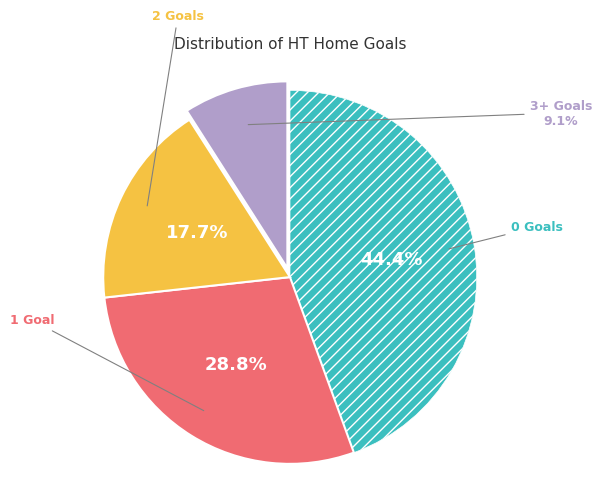

Count the number of slices in the pie.

4